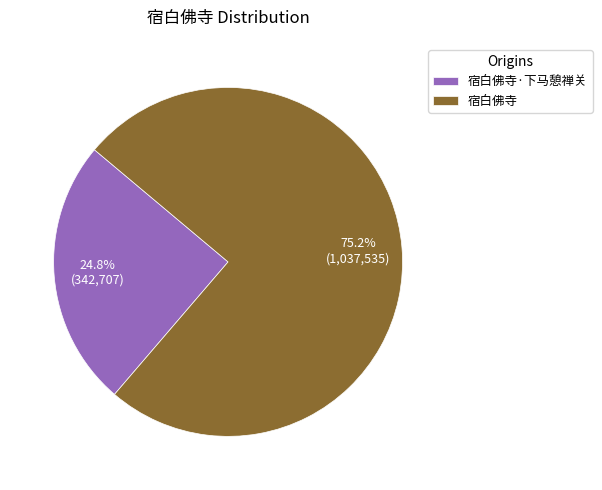

What is the smallest slice in the pie chart?

宿白佛寺·下马憩禅关